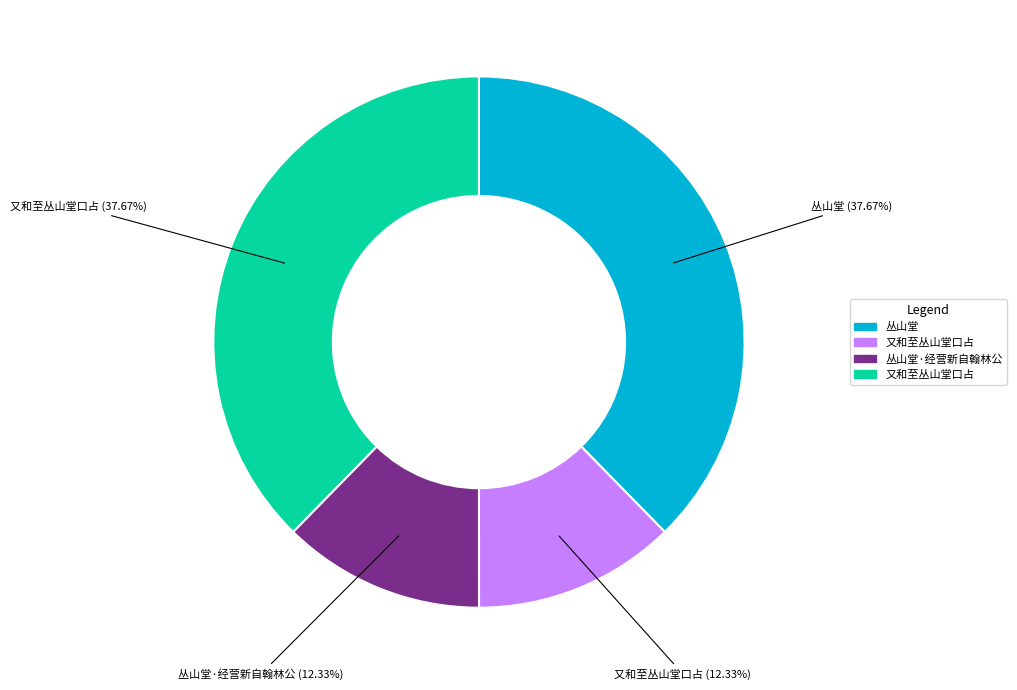

Which slice is the smallest?

又和至丛山堂口占